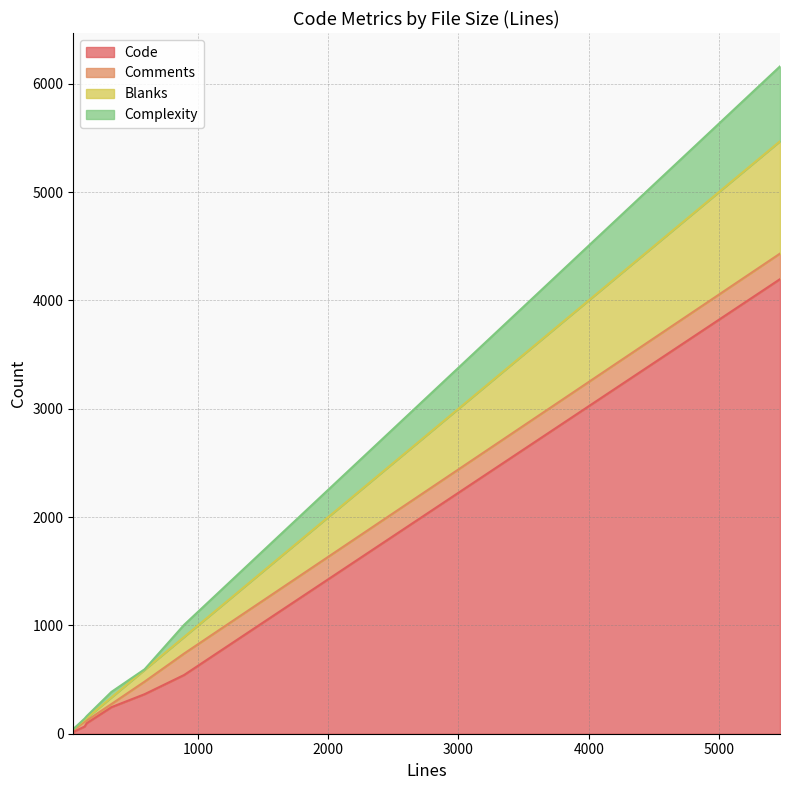

What are all the series names shown in the legend?

Code, Comments, Blanks, Complexity